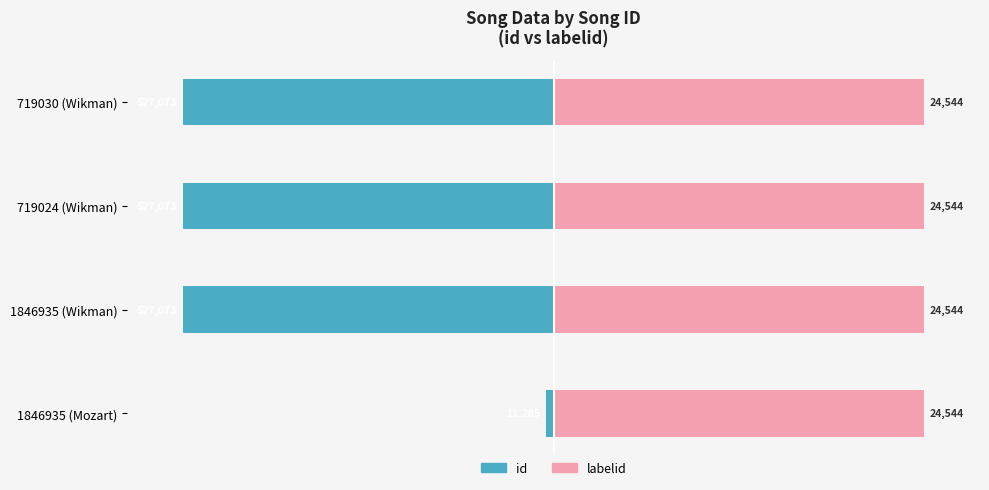

Rank the series at 0 from highest to lowest value.

labelid, id